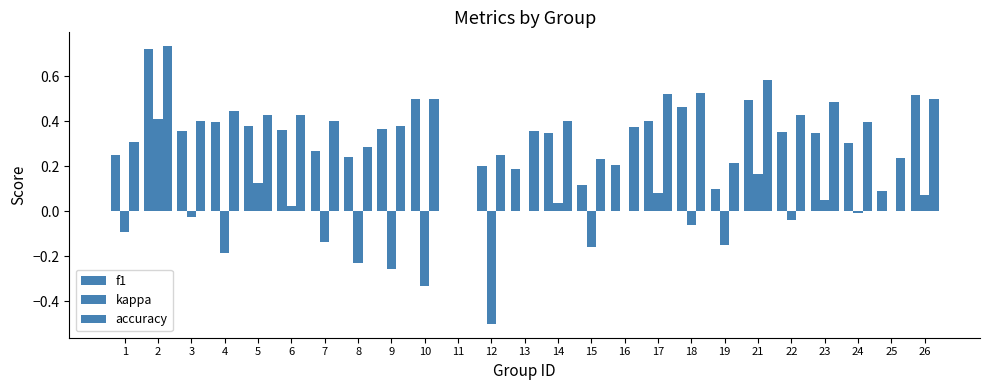

Which has a higher value, 10 or 16?

10